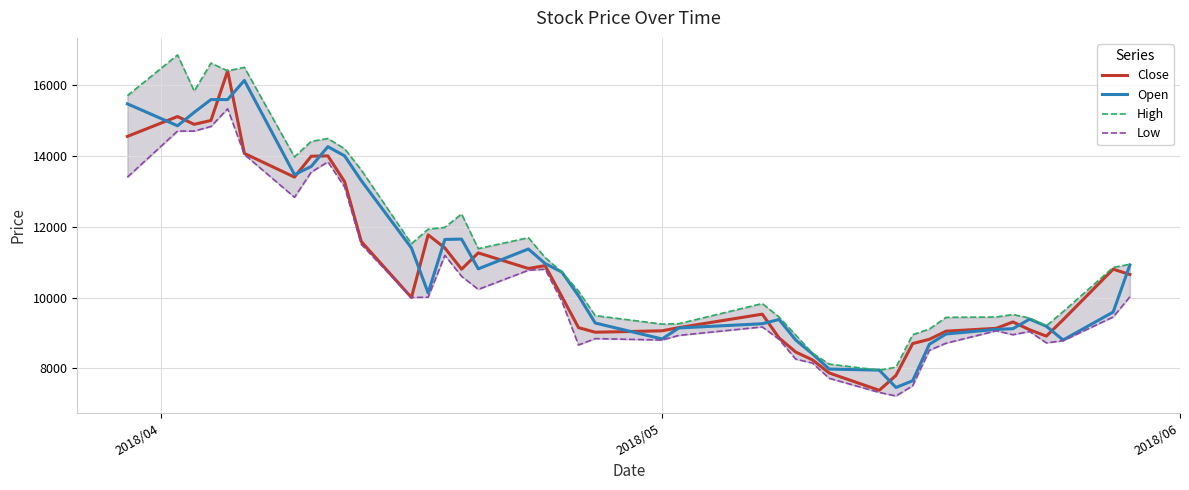

What is the lowest value of the Close series?

7380